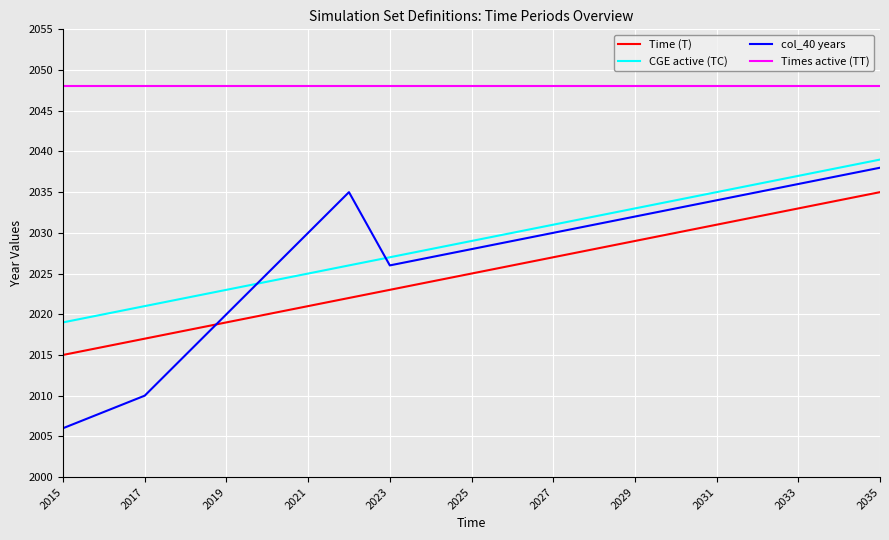

True or false: Times active (TT) and col_40 years cross at least once.

False